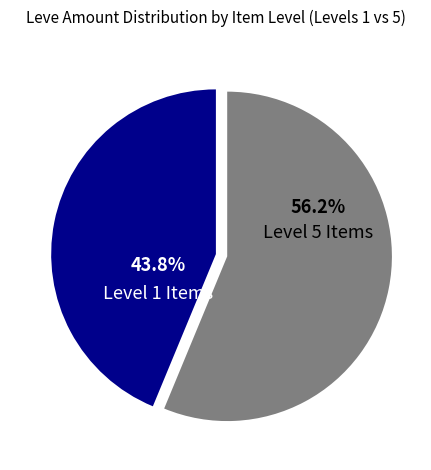

Does any single category account for the majority?

Yes